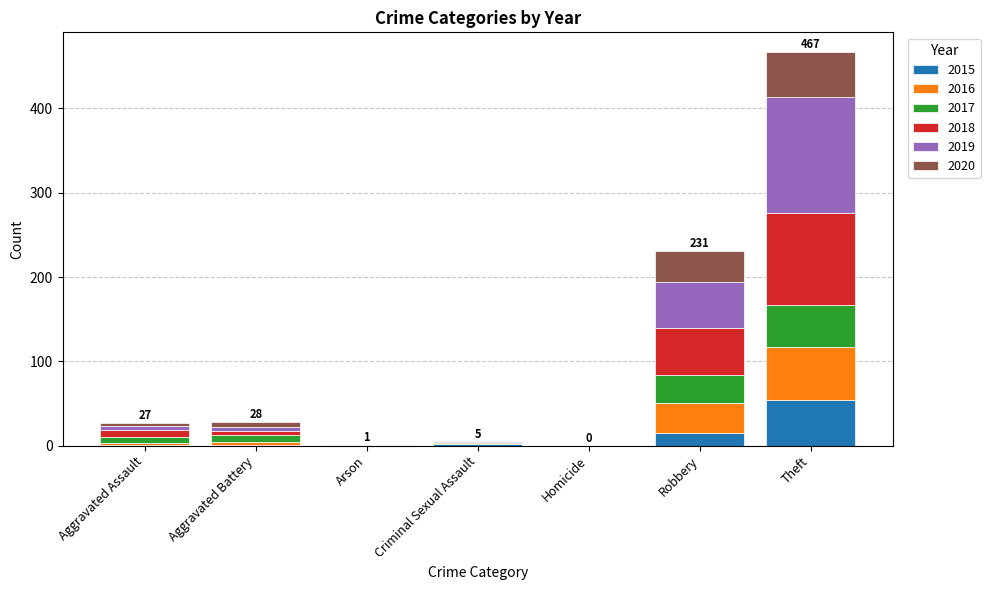

Which category has the highest value in the 2015 series?

Theft